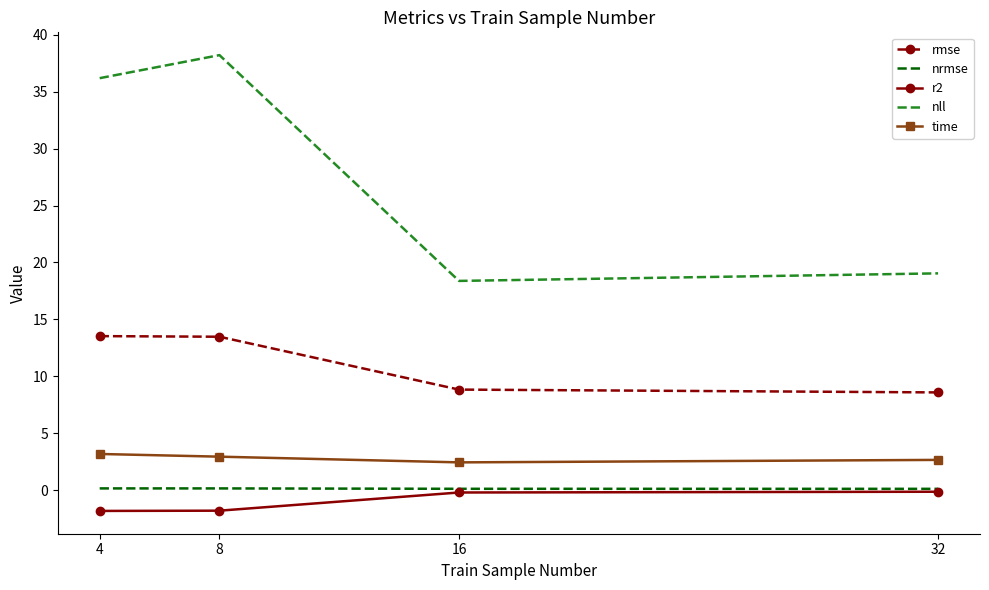

At which label does rmse first exceed 13?

4